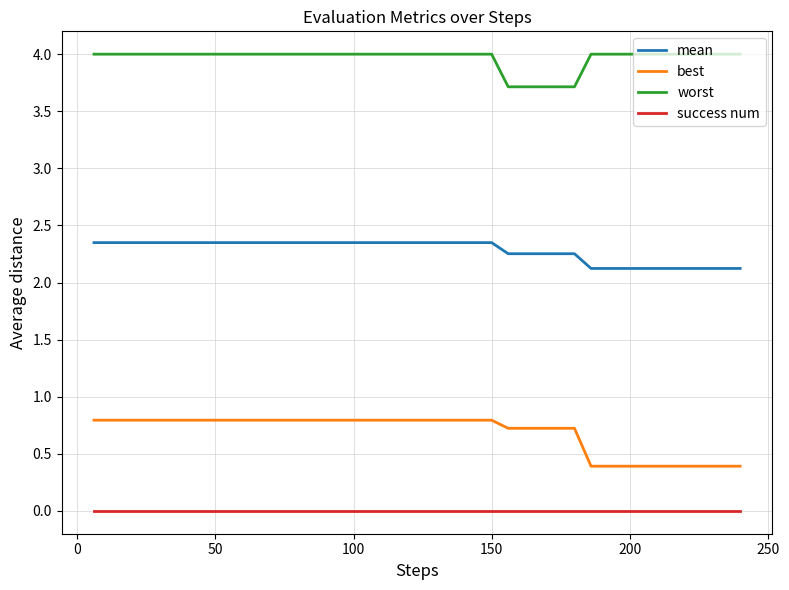

What is the difference between the maximum and minimum values in the best series?

0.4